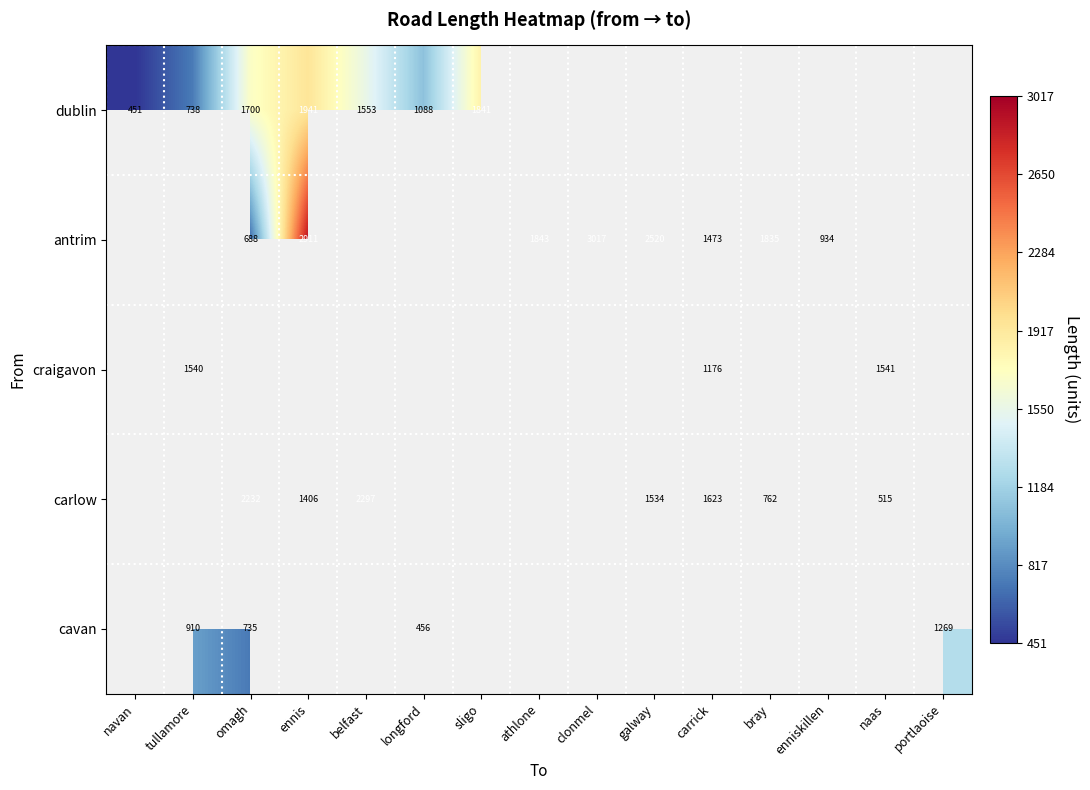

Is it true that dublin equals 2620 at ennis?

False